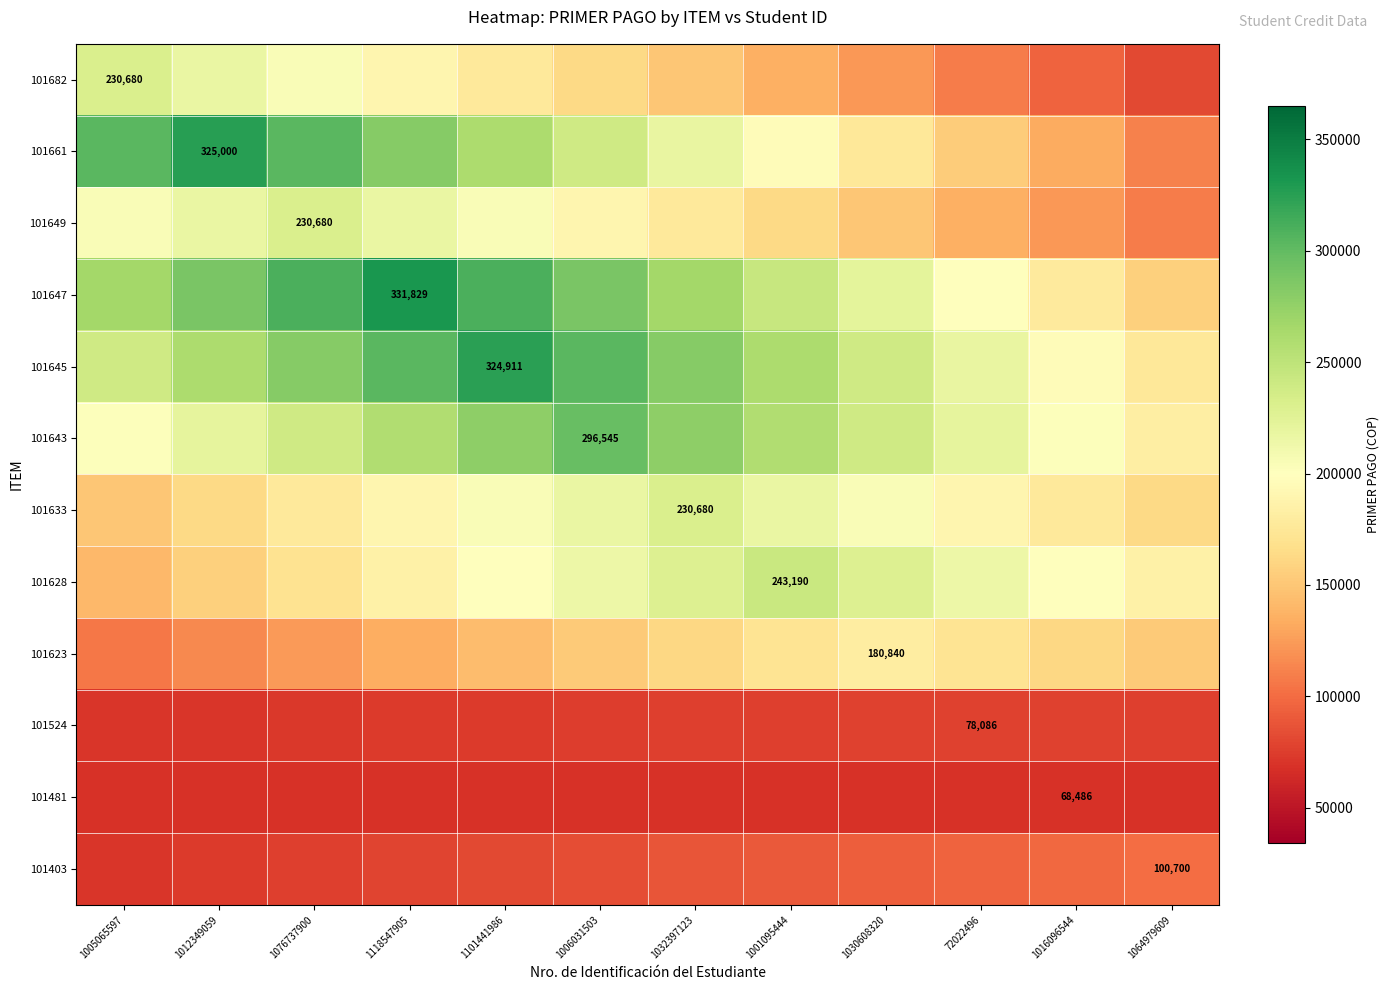

At which category is the sum across all series the highest?

1101441986